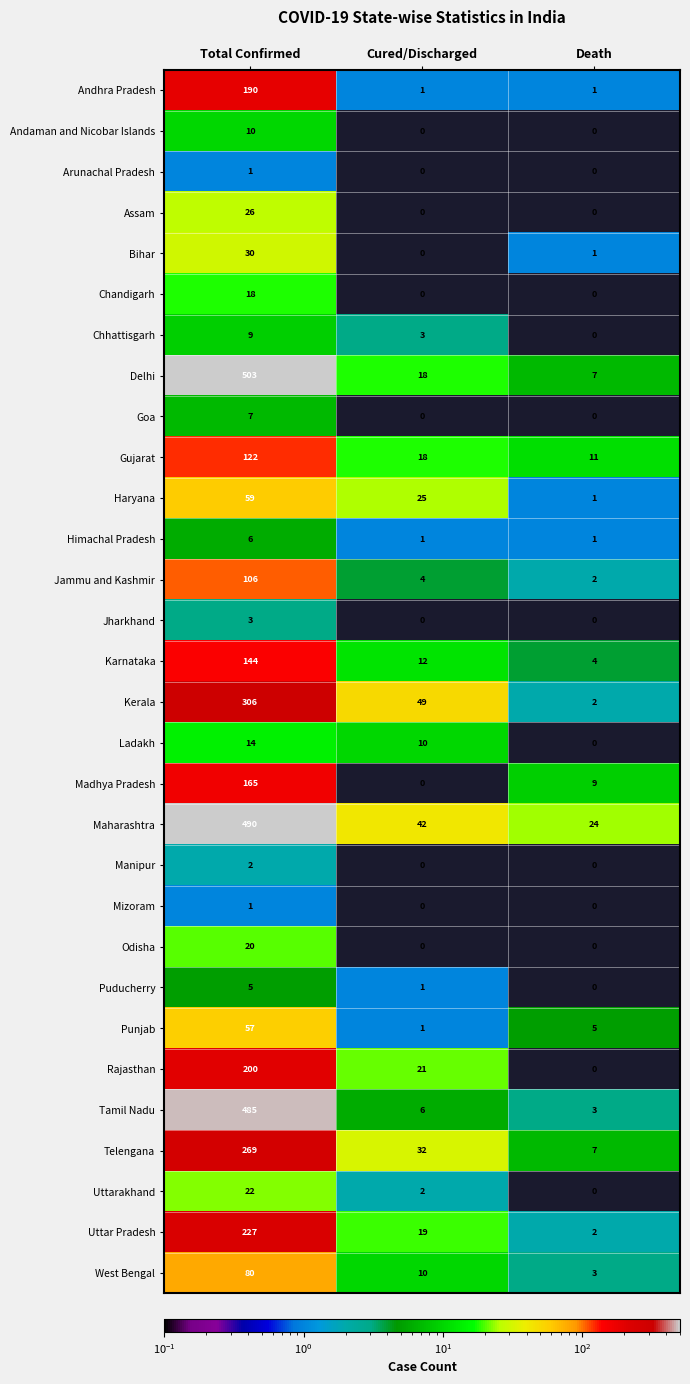

Rank the categories by Tamil Nadu value from lowest to highest.

Death, Cured/Discharged, Total Confirmed